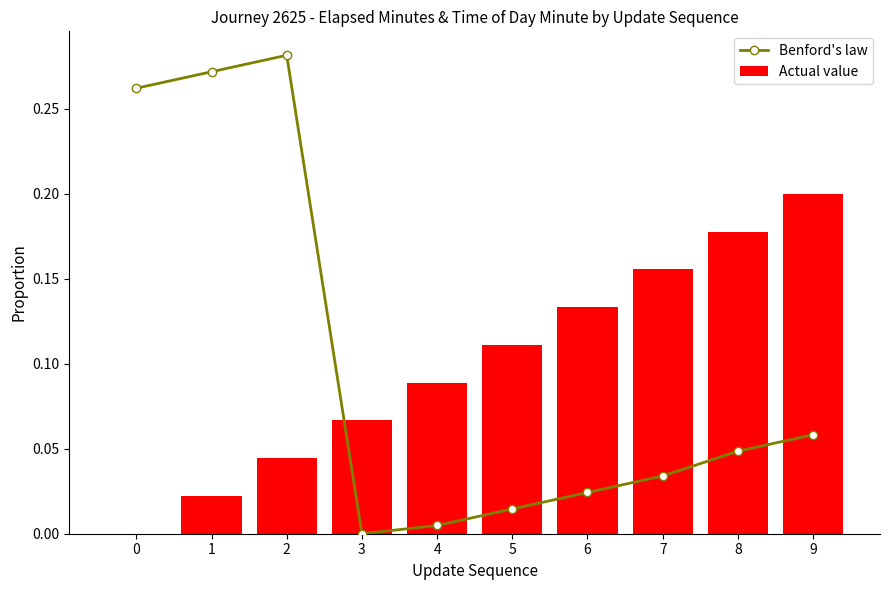

Rank the categories by Benford's law value from highest to lowest.

2, 1, 0, 9, 8, 7, 6, 5, 4, 3